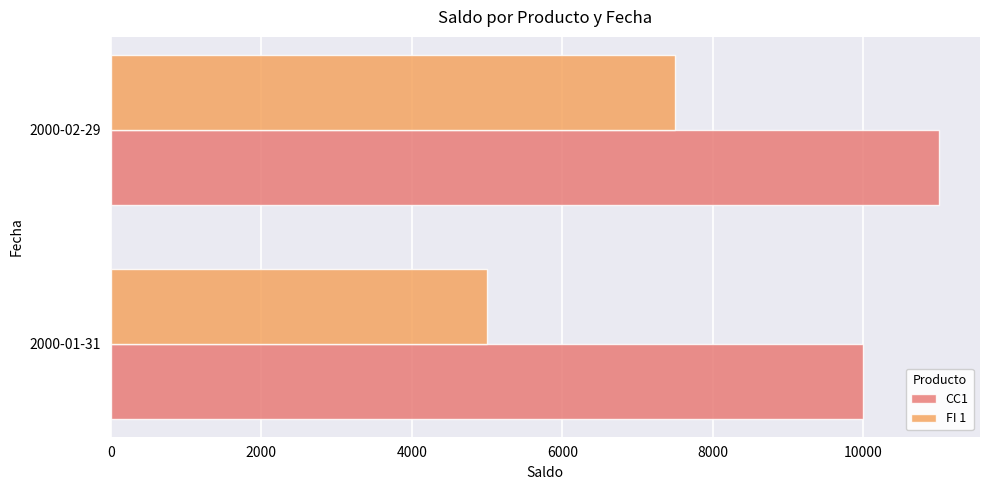

List the labels in order of CC1 value, smallest first.

2000-01-31, 2000-02-29